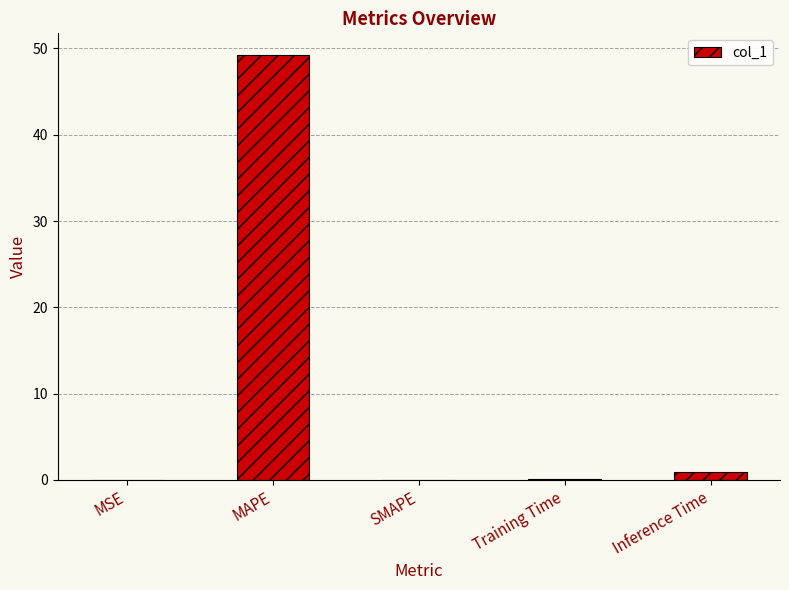

The chart shows a value of 49.3 at MAPE. True or false?

True